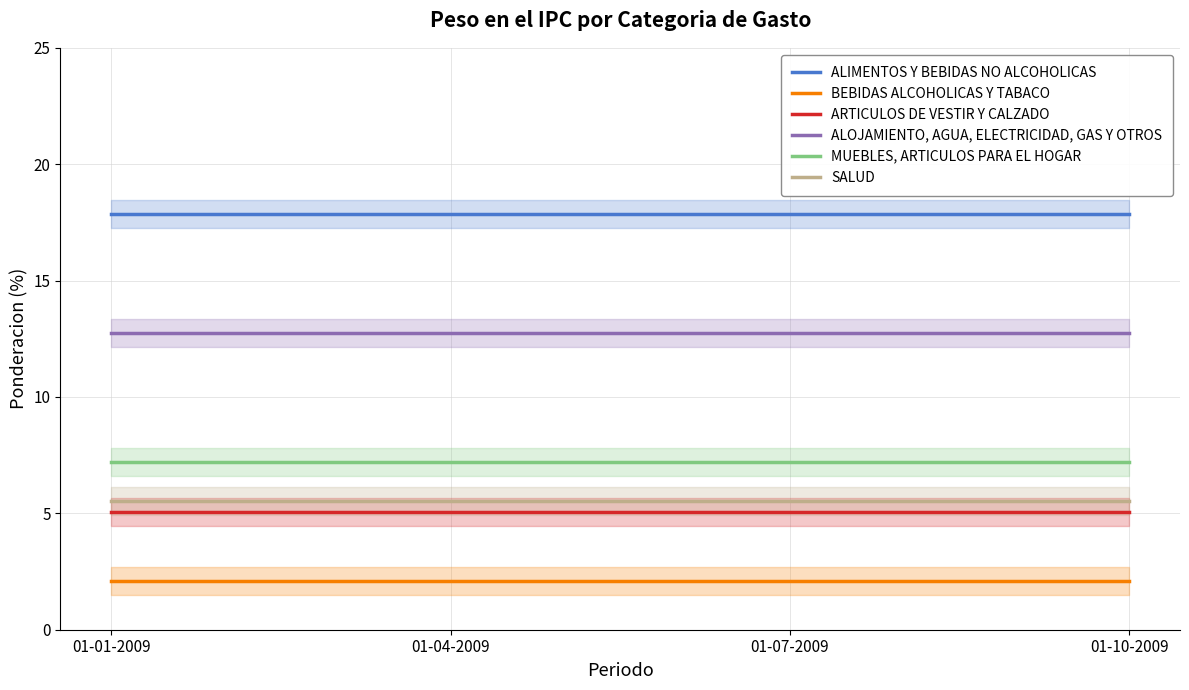

What is the highest value of the MUEBLES, ARTICULOS PARA EL HOGAR series?

7.2